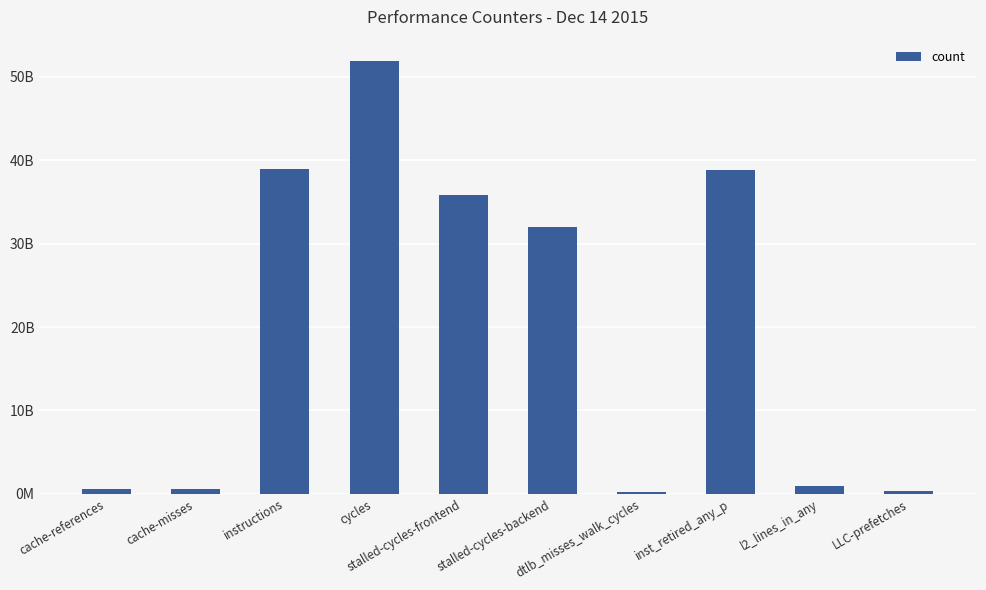

List the labels in order of value, largest first.

cycles, instructions, inst_retired_any_p, stalled-cycles-frontend, stalled-cycles-backend, l2_lines_in_any, cache-references, cache-misses, LLC-prefetches, dtlb_misses_walk_cycles